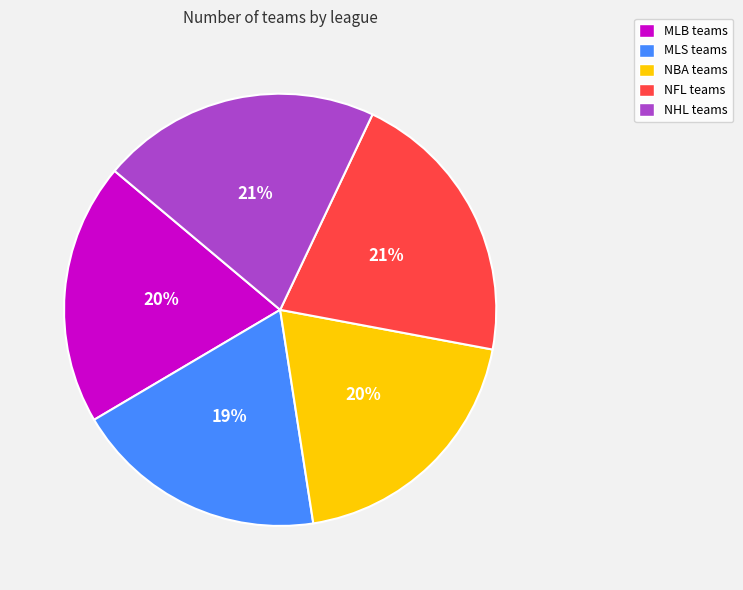

What is the ratio of the value at MLS teams to the value at NFL teams?

0.9